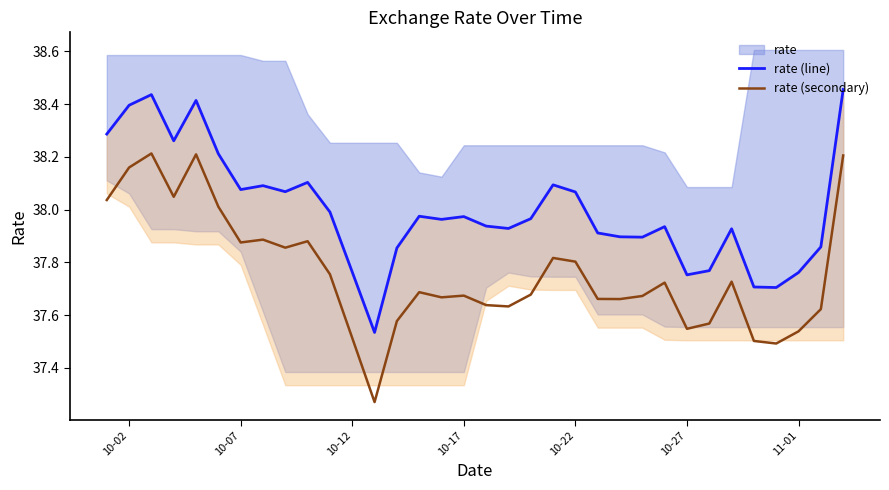

True or false: rate (line) has a value of 37.8 at 10-12.

True